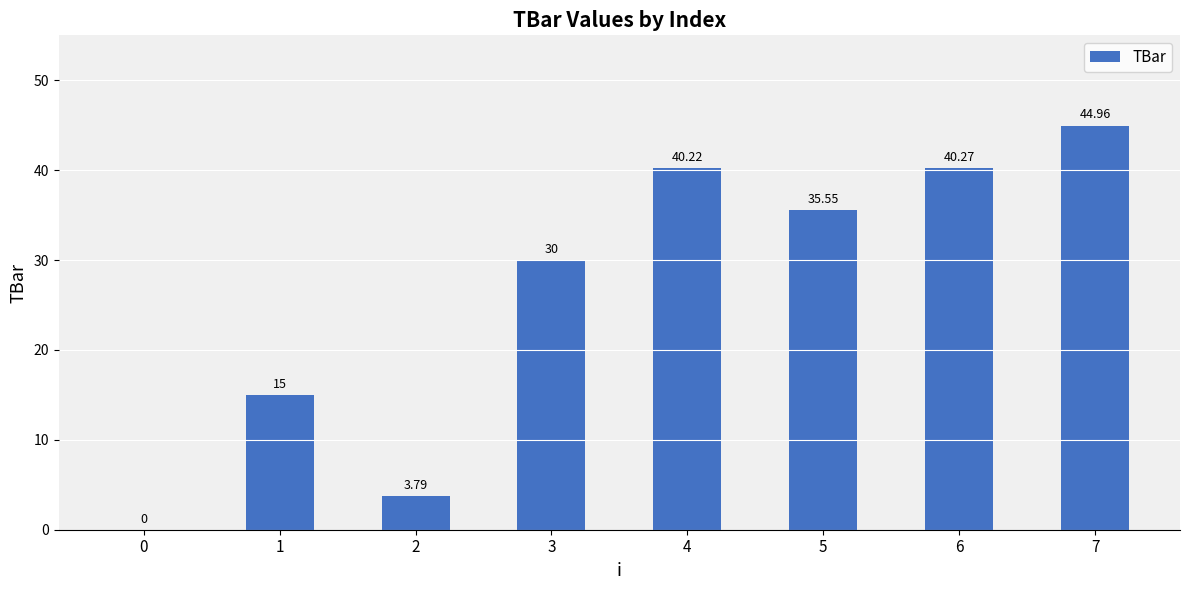

What is the change in value from 5 to 7?

+9.4